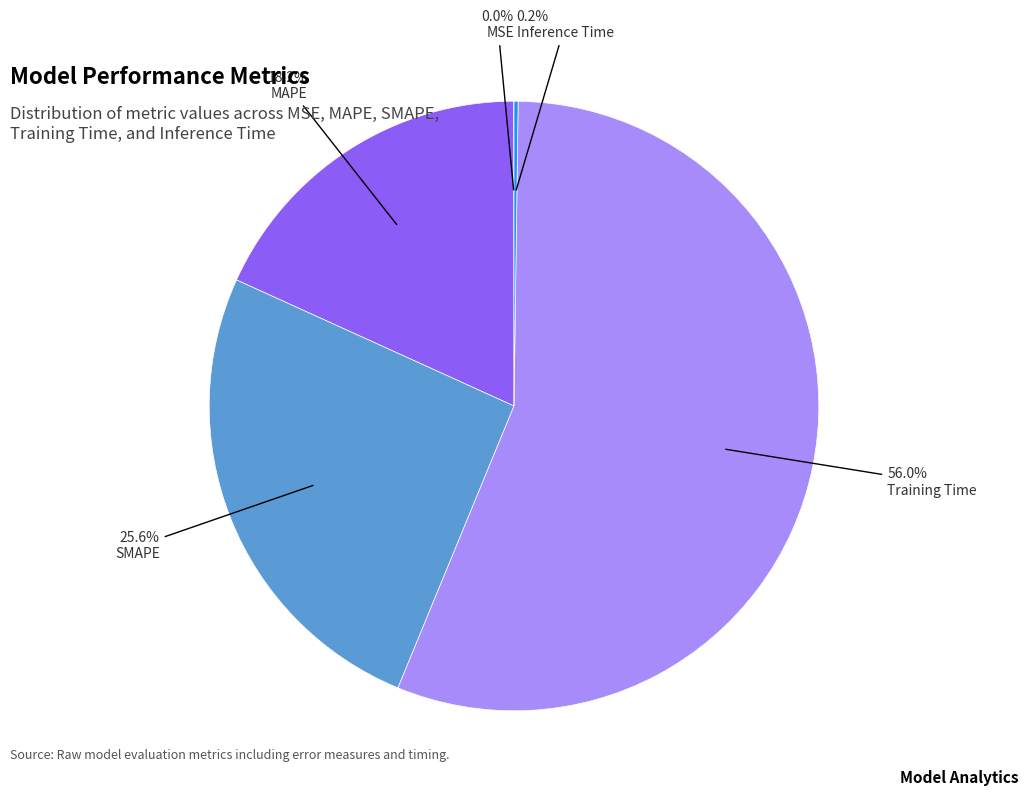

What percentage is the Training Time slice, to the nearest percent?

56%